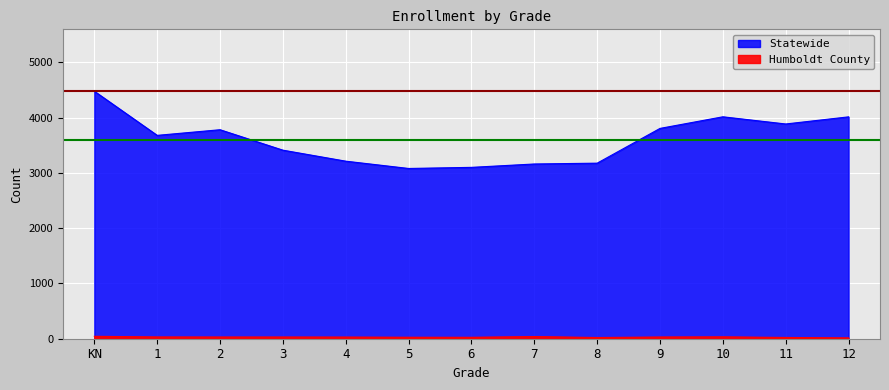

Where is the first local minimum for Statewide?

1